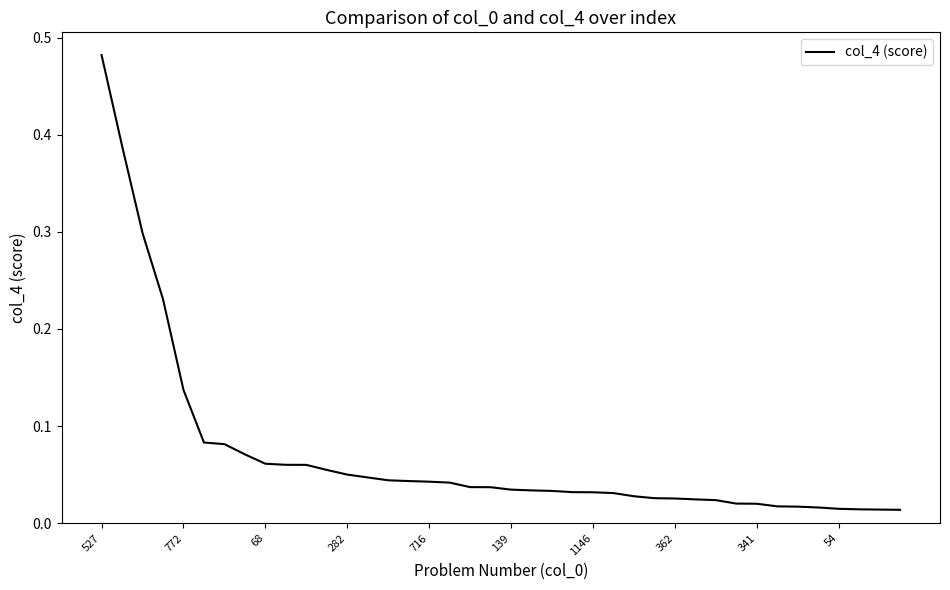

Is this an area chart (filled region under the line)?

No